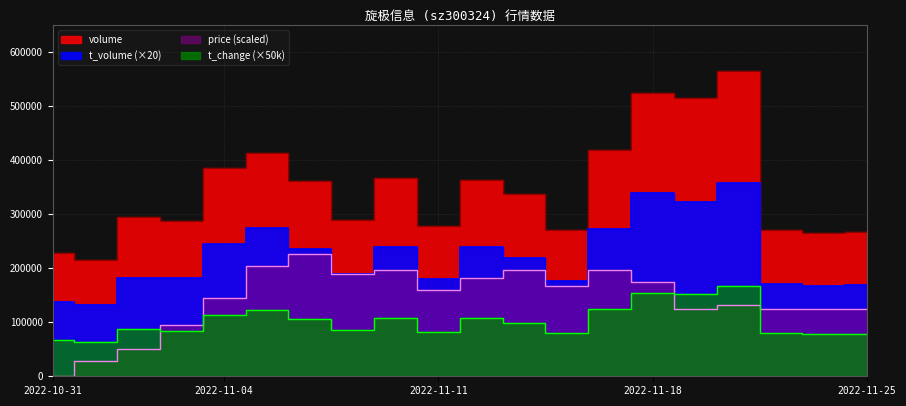

What is the value of the price point at the 11th from the left?

181862.3